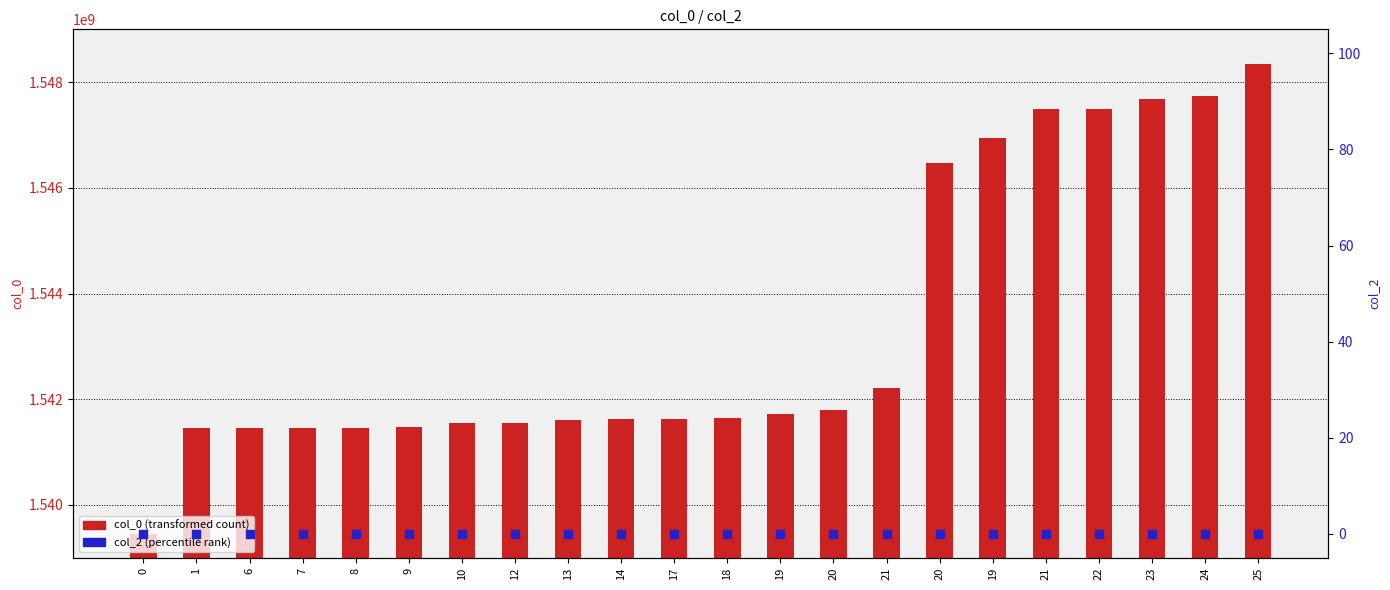

Which series has the largest Y range (max minus min)?

col_0 (transformed count)